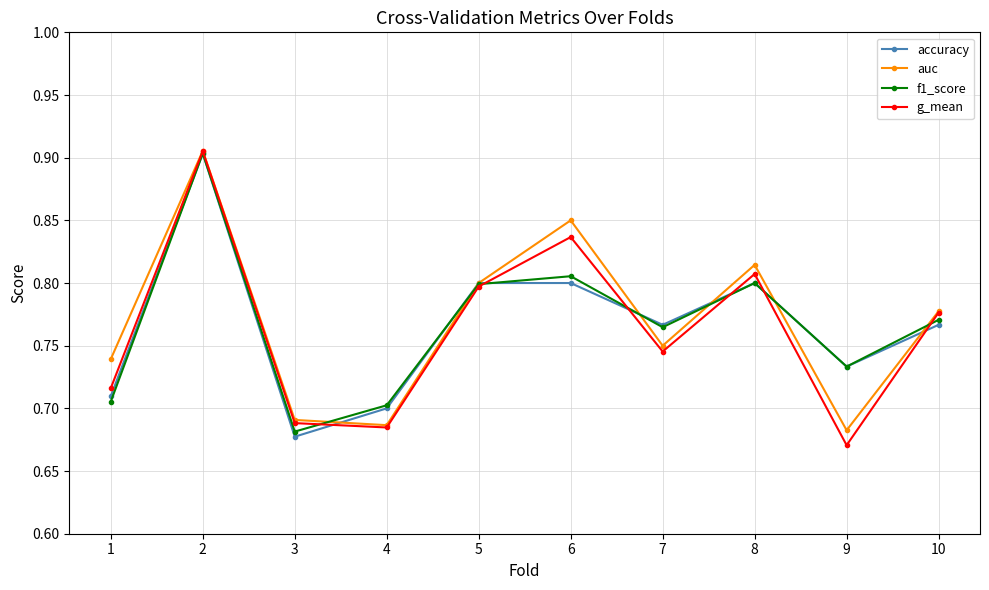

What is the sum of the accuracy values at 9 and 5?

1.5